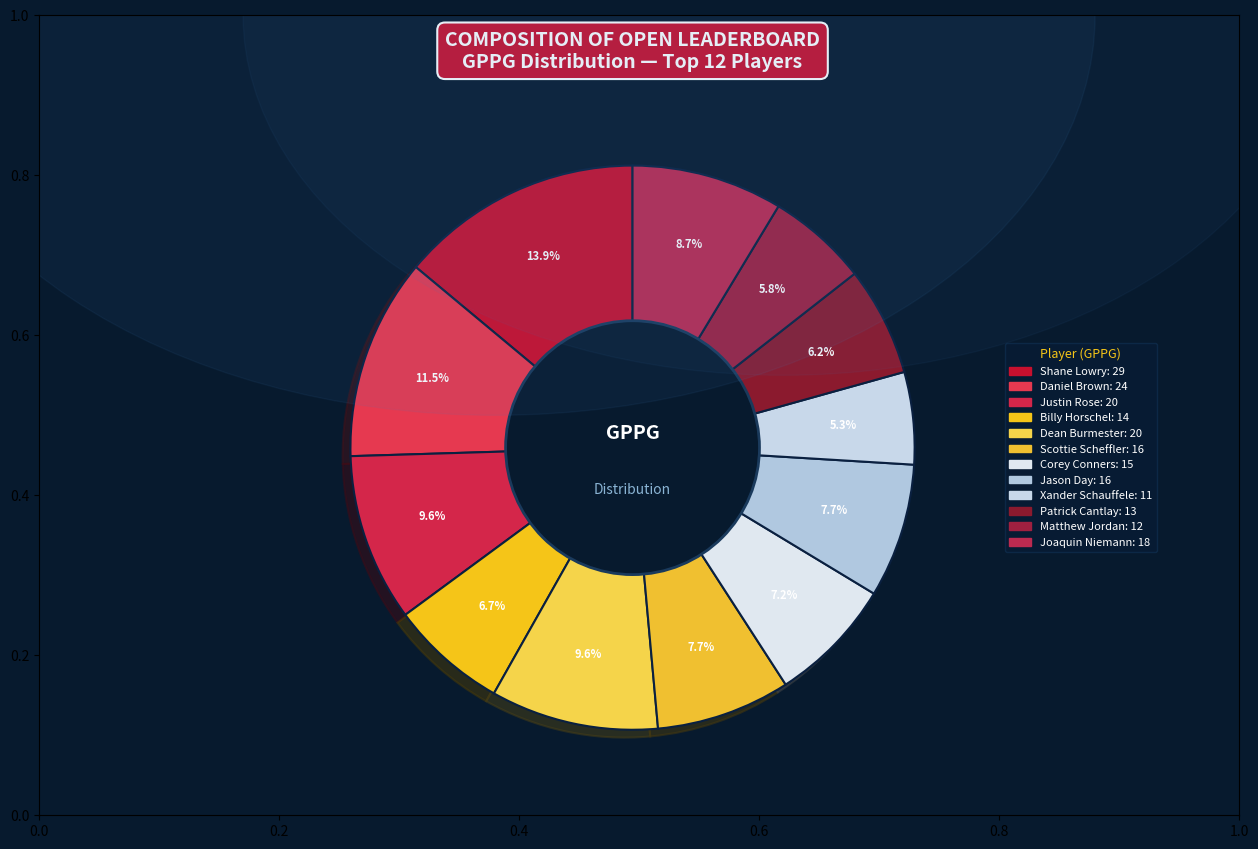

What is the smallest slice in the pie chart?

Xander Schauffele